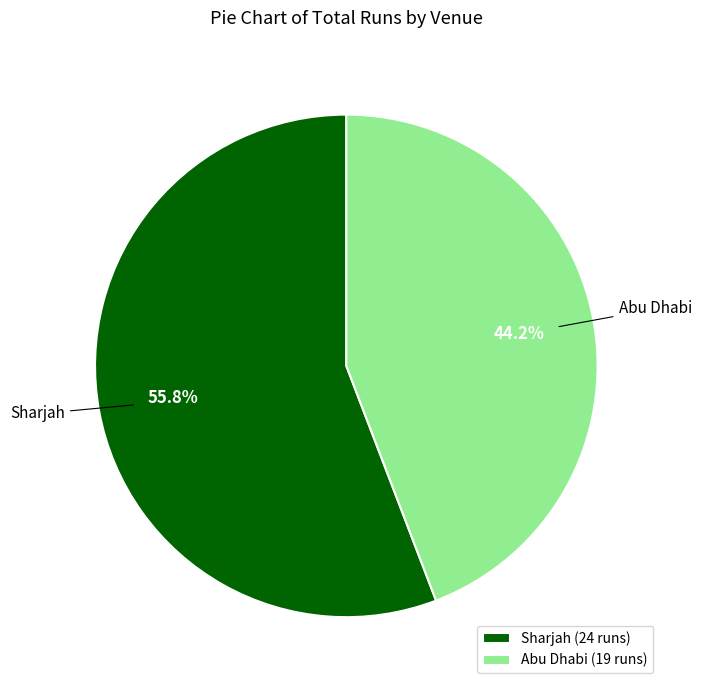

To the nearest percent, what percentage of the pie is Sharjah?

56%